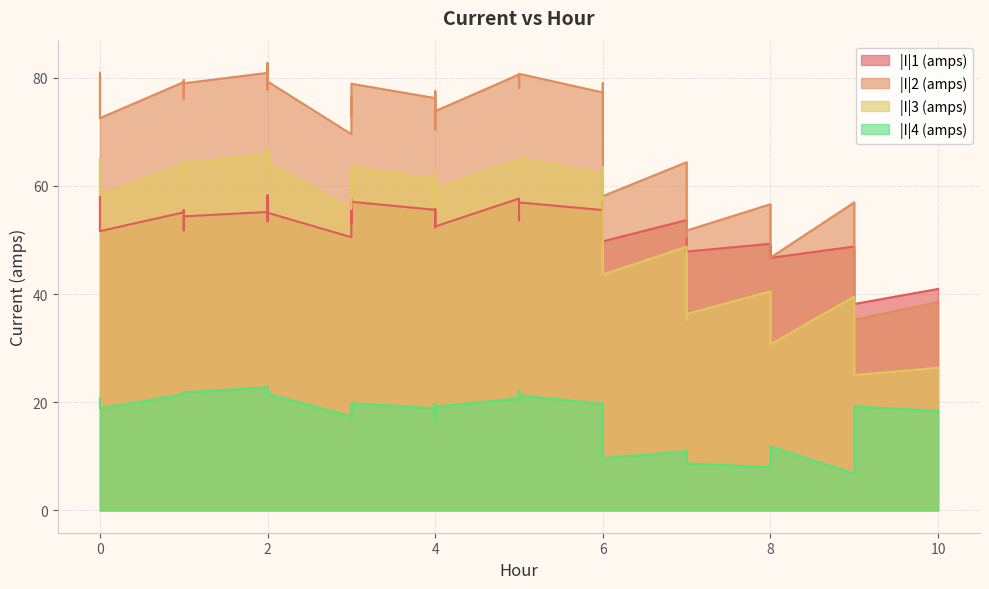

Reading left to right, what are all the values shown in this chart?

|I|1 (amps): 58.0	57.6	51.6	55.1	55.5	51.8	54.4	55.2	53.4	58.2	55.0	50.5	57.5	53.1	57.0	55.6	52.3	55.7	52.5	57.6	55.4	53.6	56.9	55.5	57.2	53.5	49.7	53.7	52.2	47.7	47.9	49.3	47.2	48.7	46.7	48.8	48.0	40.9	38.2	40.9
|I|2 (amps): 80.9	80.0	72.5	79.2	79.5	76.1	79.0	80.9	77.8	82.7	79.3	69.6	76.3	72.9	78.9	76.2	70.4	77.5	73.8	80.6	78.1	78.8	80.7	77.3	79.0	74.5	58.1	64.4	62.7	50.6	51.7	56.6	53.7	52.2	46.7	56.9	53.9	37.8	35.3	38.5
|I|3 (amps): 65.1	64.3	58.3	64.1	64.4	62.0	64.2	65.9	63.2	66.9	64.4	55.8	60.7	58.5	63.5	61.2	56.1	62.4	59.5	64.8	62.9	64.0	65.2	62.2	63.5	60.0	43.6	48.7	47.2	35.3	36.3	40.5	37.9	35.9	30.7	39.5	36.8	26.1	25.0	26.4
|I|4 (amps): 20.7	20.3	18.8	21.5	21.4	21.5	21.8	22.7	21.6	21.9	21.6	17.4	17.8	18.1	19.8	18.9	16.8	19.7	19.2	20.7	20.4	22.3	21.3	19.7	19.8	19.0	9.6	10.9	10.8	9.2	8.7	8.0	7.9	9.7	11.8	6.8	7.8	19.0	19.2	18.4